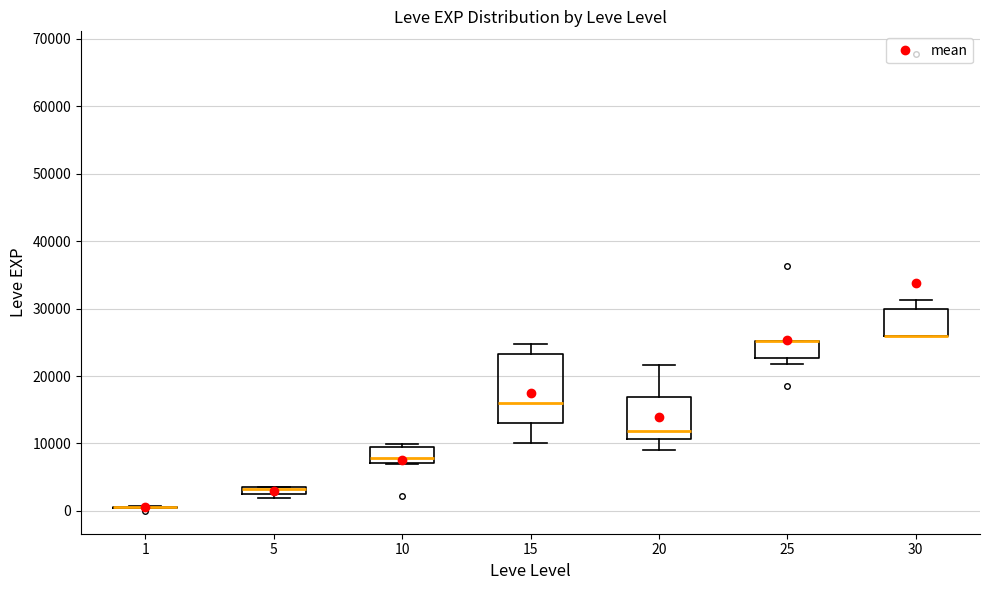

Where is the upper edge of the box at x = 15 on the y-axis? The values are not printed on the chart, so give them approximately, as read against the axis.

23000